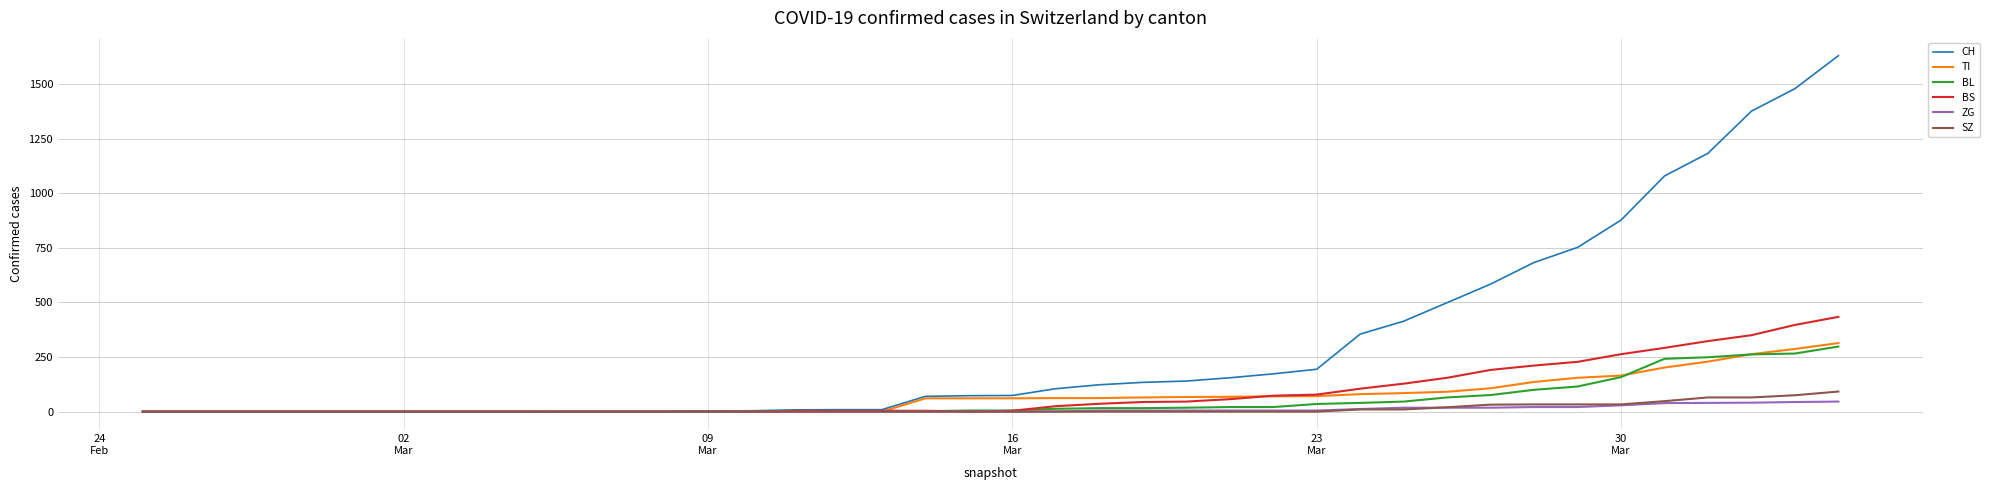

What is the maximum value for SZ?

92